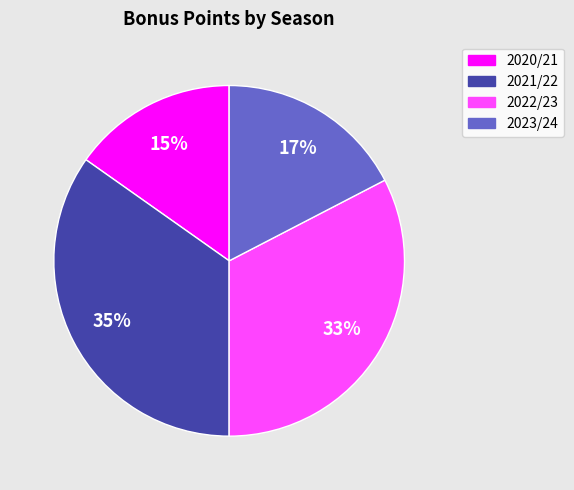

Is there any slice that represents more than half of the pie?

No